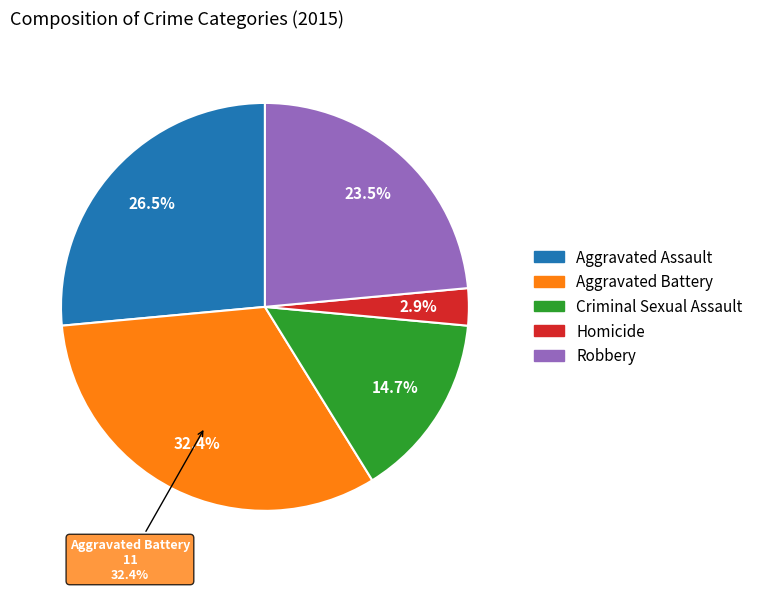

What percentage is NOT represented by Aggravated Battery?

67.6%